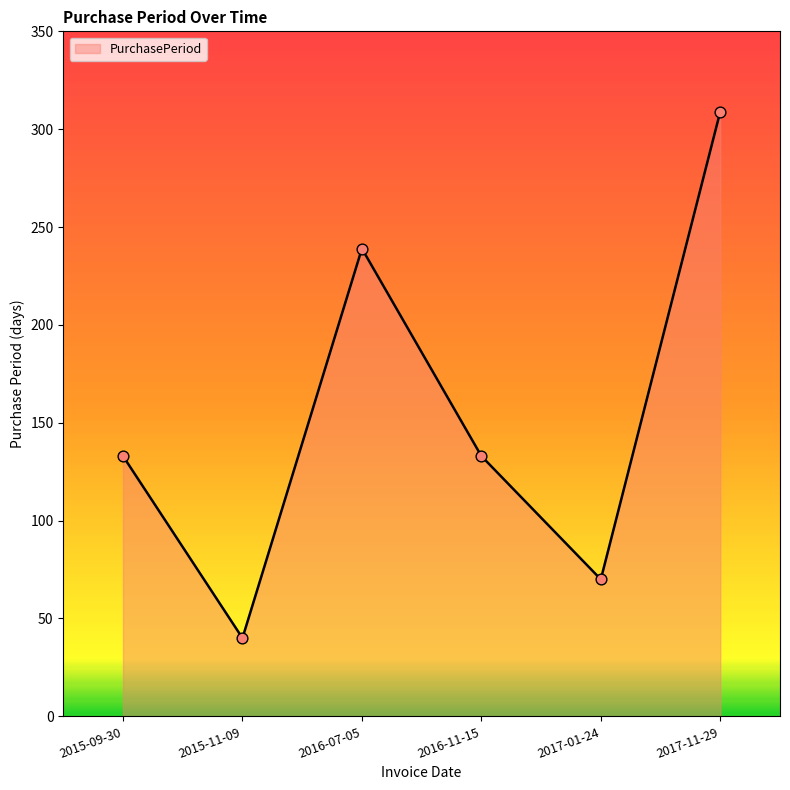

What is the change in value from 2015-09-30 to 2015-11-09?

-93